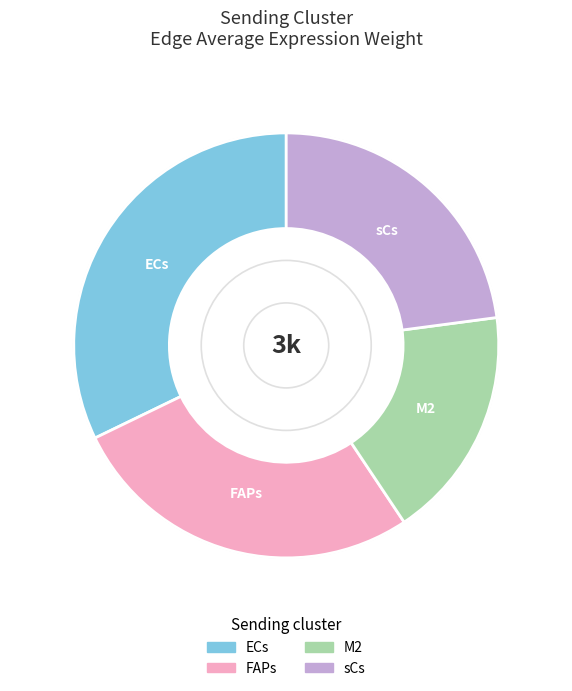

Which category has the smallest portion of the pie?

M2